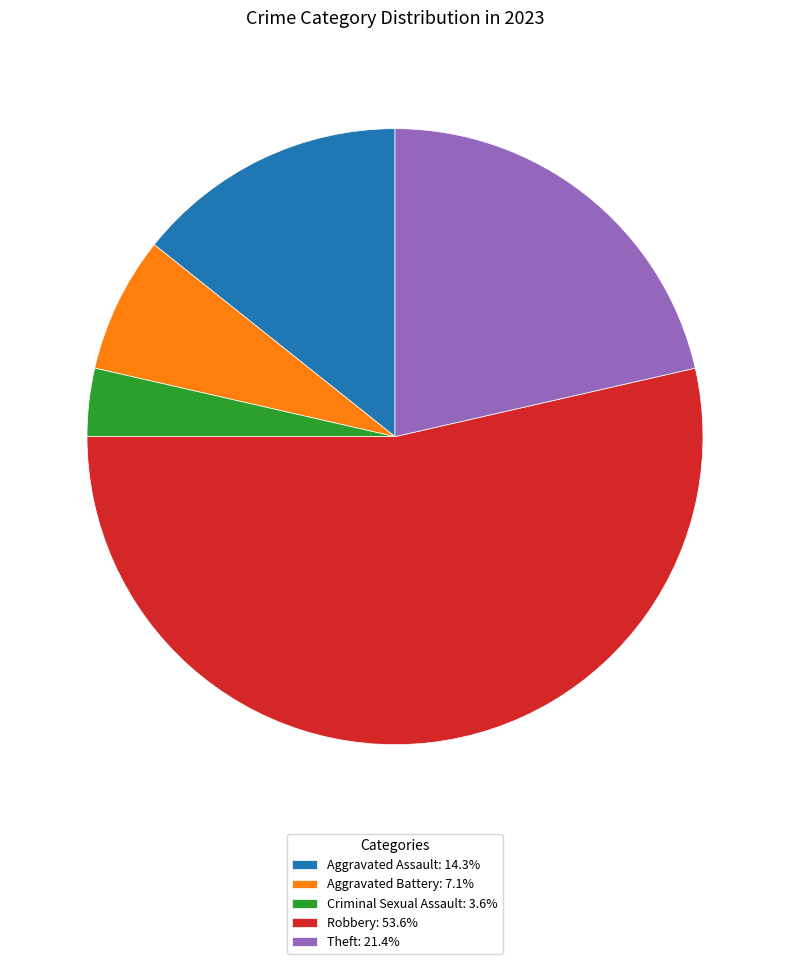

Is the sum of Criminal Sexual Assault and Robbery greater than half?

Yes